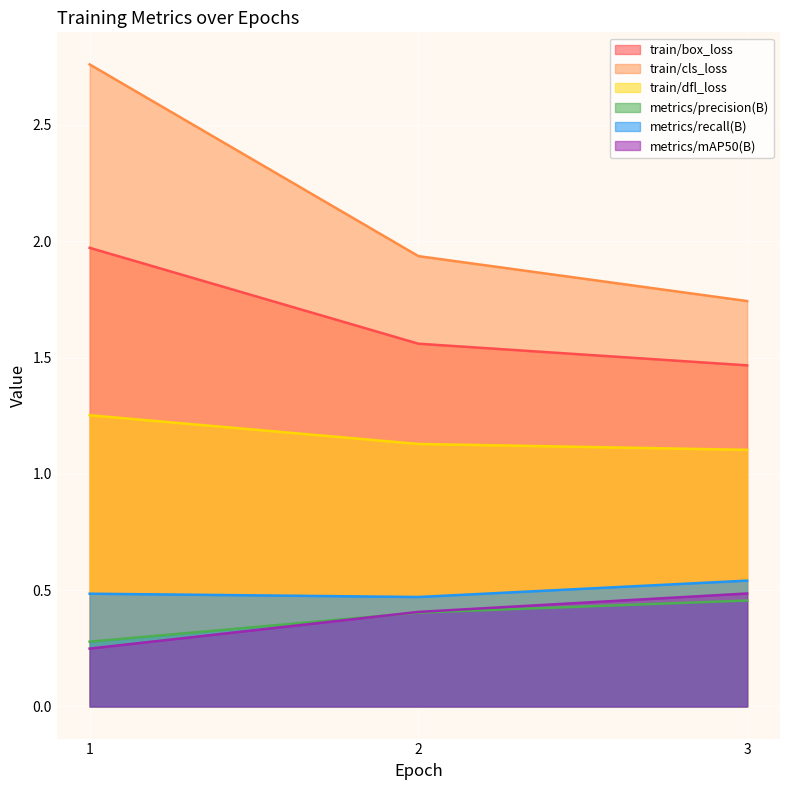

Reading left to right, transcribe all the data shown in this chart.

train/box_loss: 2.0	1.6	1.5
train/cls_loss: 2.8	1.9	1.7
train/dfl_loss: 1.3	1.1	1.1
metrics/precision(B): 0.3	0.4	0.5
metrics/recall(B): 0.5	0.5	0.5
metrics/mAP50(B): 0.2	0.4	0.5